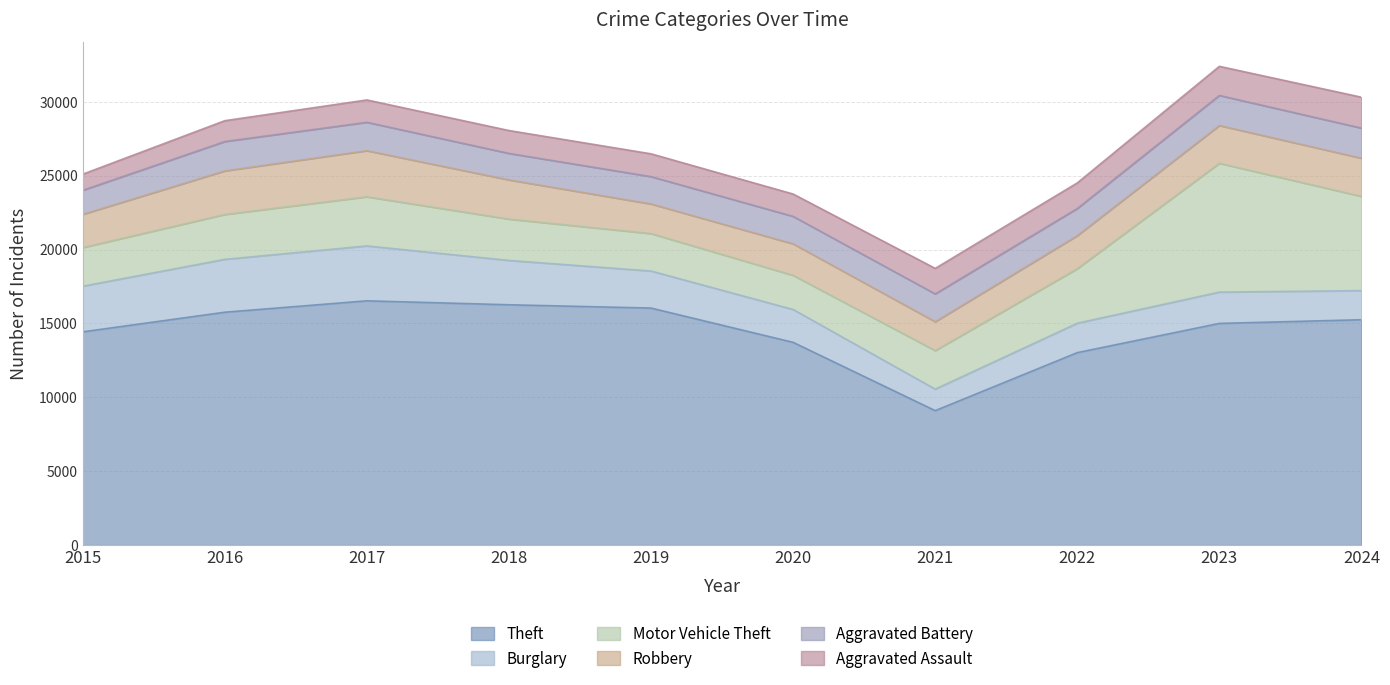

What is the difference between the Aggravated Battery values at 2017 and 2024?

115